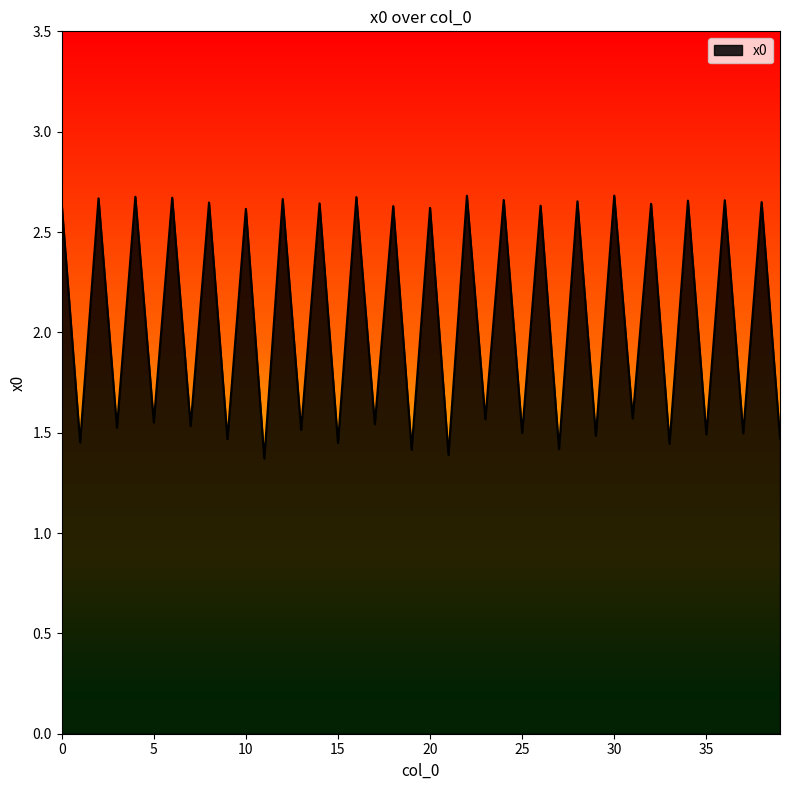

What is the difference between the maximum and minimum values?

1.3